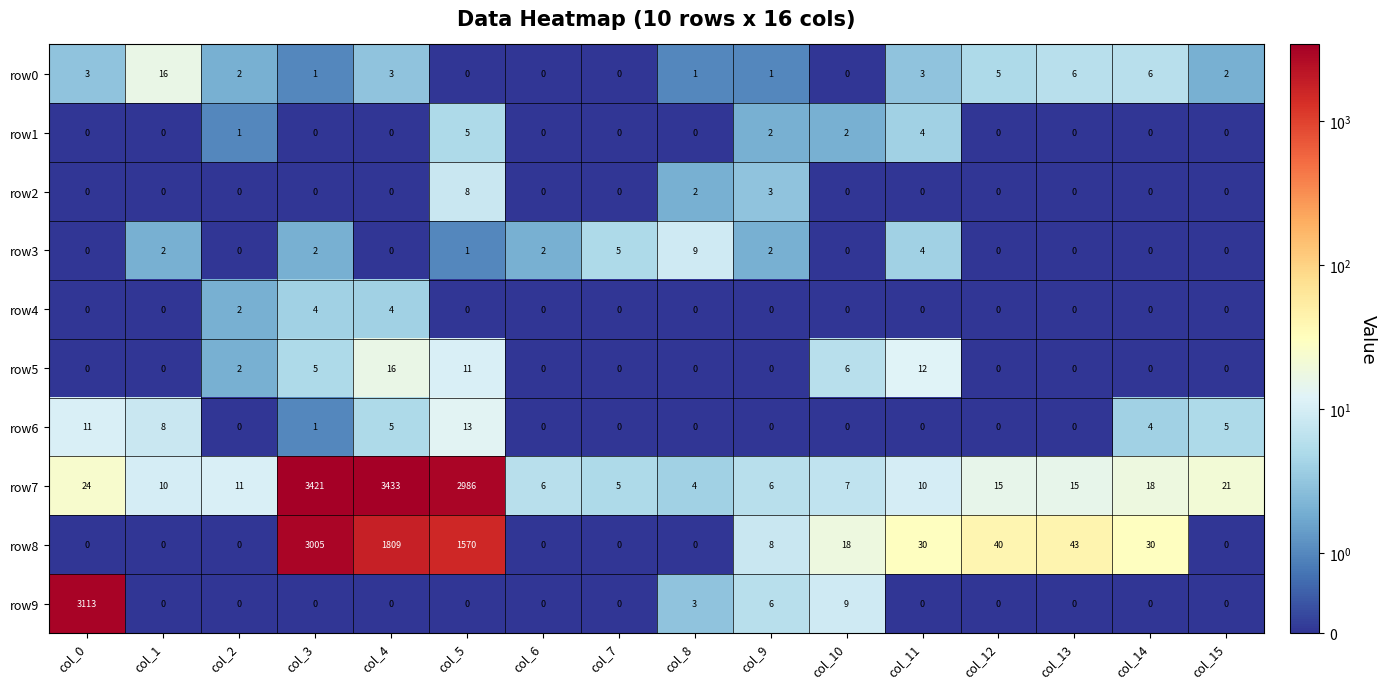

Is it true that row6 equals -5 at col_7?

False